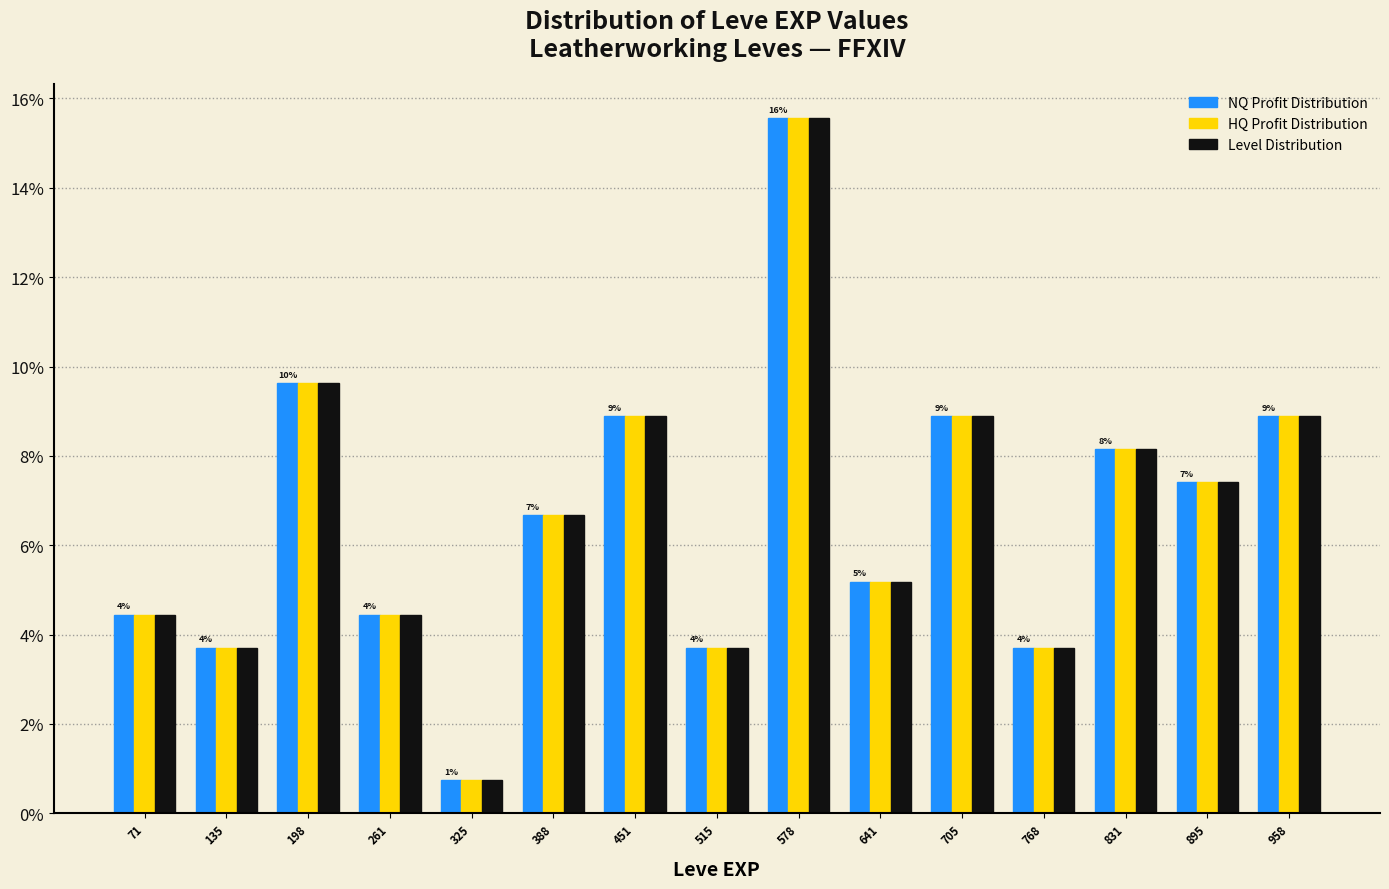

In the Level Distribution series, which range on the x-axis has the tallest bar?

550 to 610